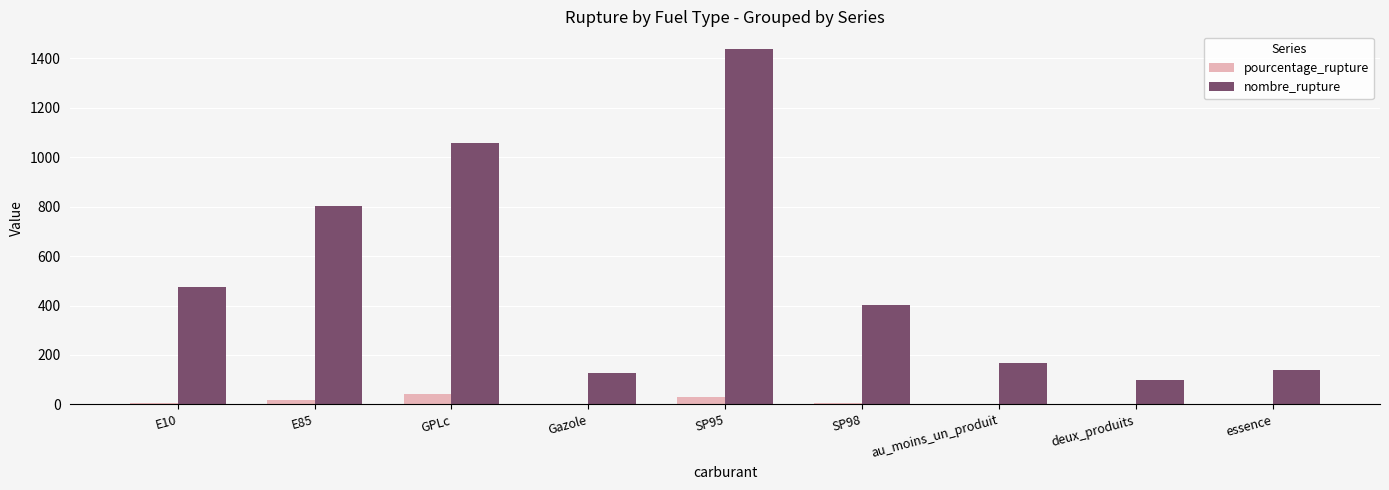

What is the approximate value of nombre_rupture at au_moins_un_produit?

167.0